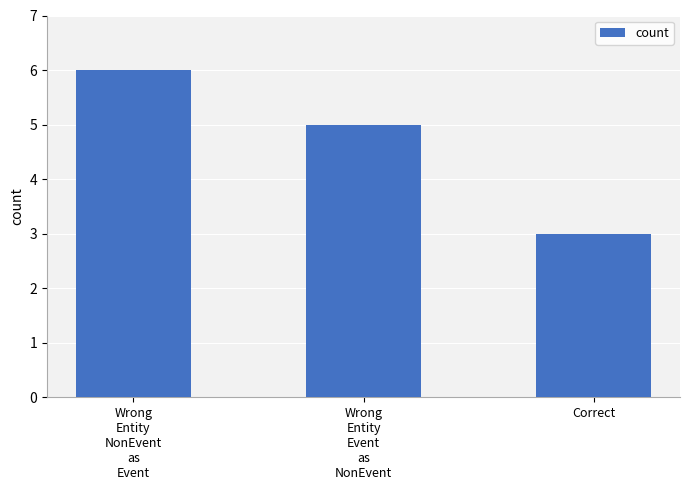

Reading left to right, extract all data points from this chart.

Wrong
Entity
NonEvent
as
Event=6	Wrong
Entity
Event
as
NonEvent=5	Correct=3